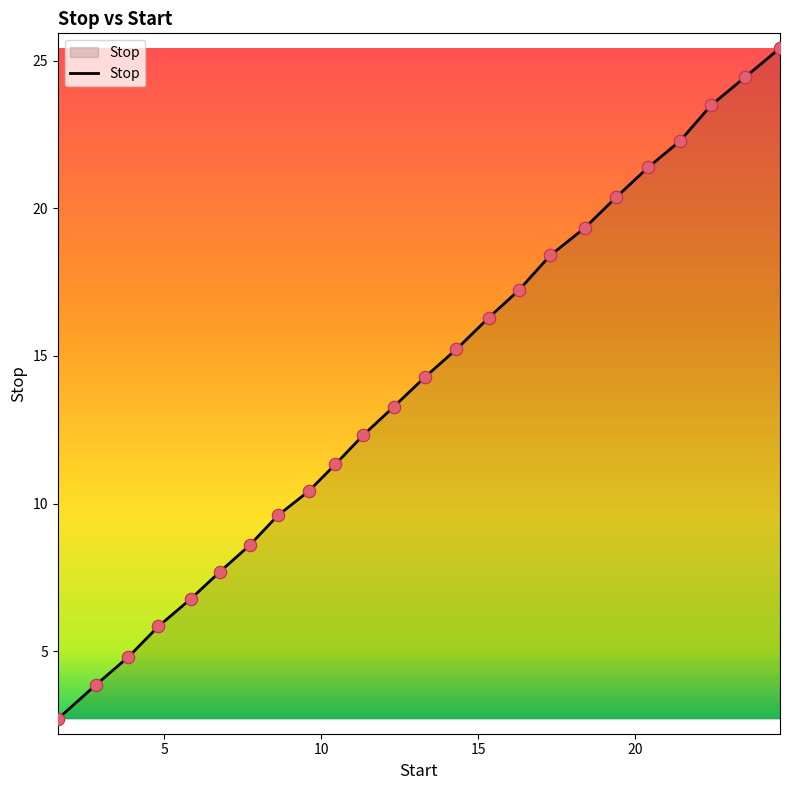

What is the difference between the maximum and minimum values?

22.7